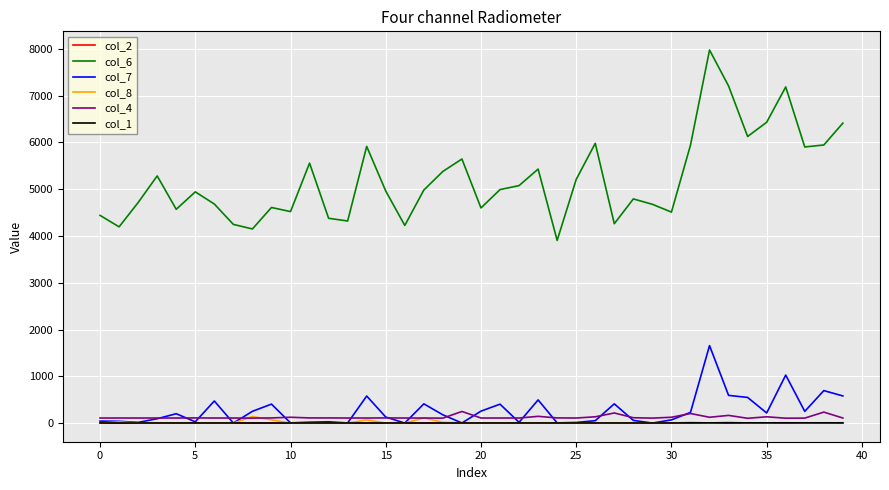

Which series has the largest total across all categories?

col_6